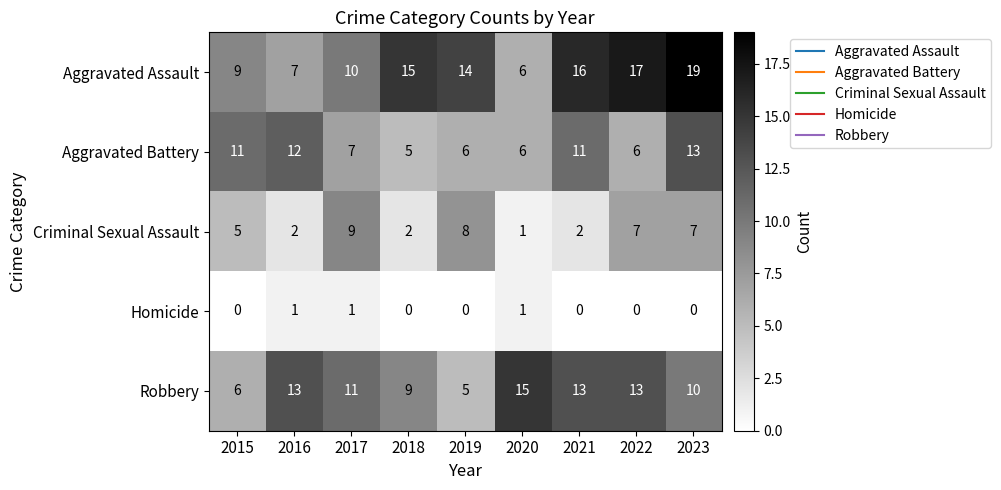

At 2016, list the series in order from largest to smallest.

Robbery, Aggravated Battery, Aggravated Assault, Criminal Sexual Assault, Homicide